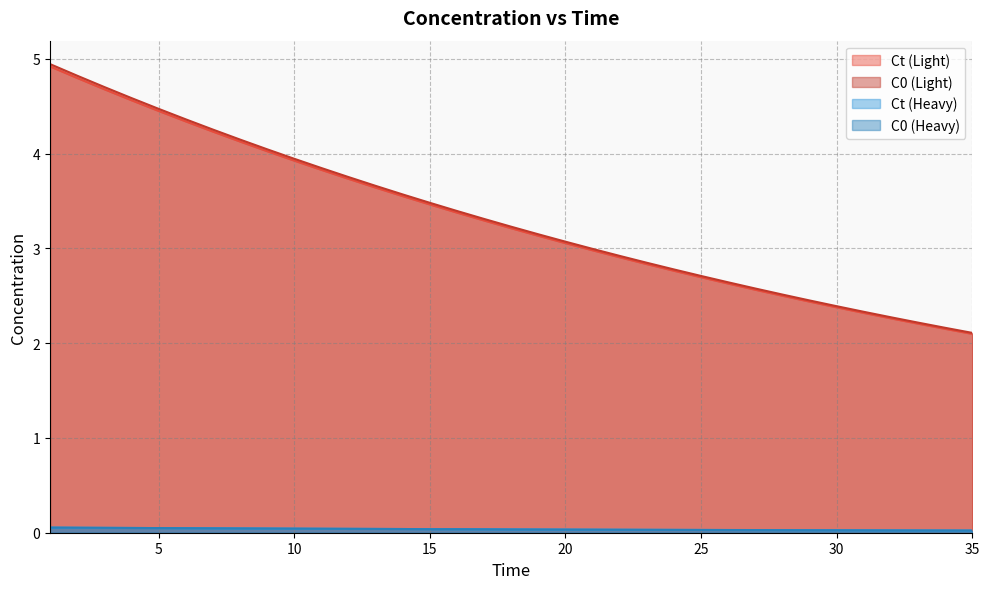

Reading right to left, extract all data points from this chart.

Ct: 2.1	2.2	2.2	2.3	2.3	2.4	2.4	2.5	2.6	2.6	2.7	2.8	2.8	2.9	3.0	3.1	3.1	3.2	3.3	3.4	3.5	3.6	3.6	3.7	3.8	3.9	4.0	4.1	4.2	4.3	4.5	4.6	4.7	4.8	4.9
C0_light: 2.1	2.2	2.2	2.3	2.3	2.4	2.5	2.5	2.6	2.6	2.7	2.8	2.8	2.9	3.0	3.1	3.1	3.2	3.3	3.4	3.5	3.6	3.7	3.8	3.8	3.9	4.0	4.1	4.3	4.4	4.5	4.6	4.7	4.8	4.9
Ct_heavy: 0.0	0.0	0.0	0.0	0.0	0.0	0.0	0.0	0.0	0.0	0.0	0.0	0.0	0.0	0.0	0.0	0.0	0.0	0.0	0.0	0.0	0.0	0.0	0.0	0.0	0.0	0.0	0.0	0.0	0.0	0.0	0.1	0.1	0.1	0.1
C0_heavy: 0.0	0.0	0.0	0.0	0.0	0.0	0.0	0.0	0.0	0.0	0.0	0.0	0.0	0.0	0.0	0.0	0.0	0.0	0.0	0.0	0.0	0.0	0.0	0.0	0.0	0.0	0.0	0.0	0.0	0.0	0.0	0.1	0.1	0.1	0.1